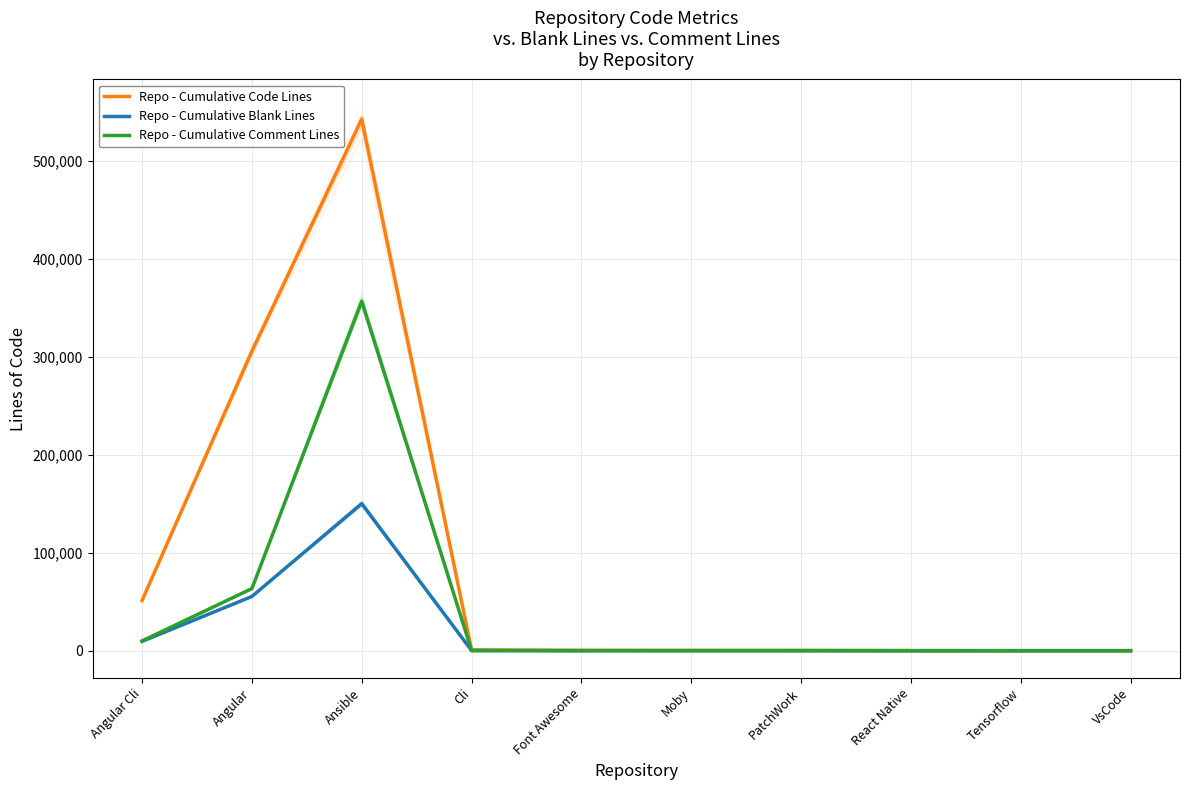

True or false: Repo - Cumulative Comment Lines has more than 1 points higher than both neighbors.

True